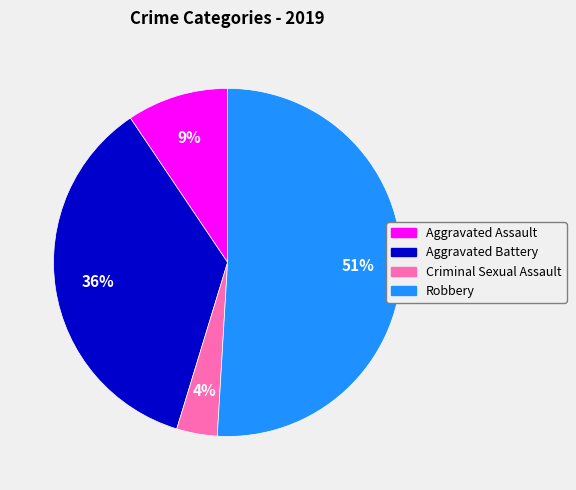

Is there any slice that represents more than half of the pie?

Yes